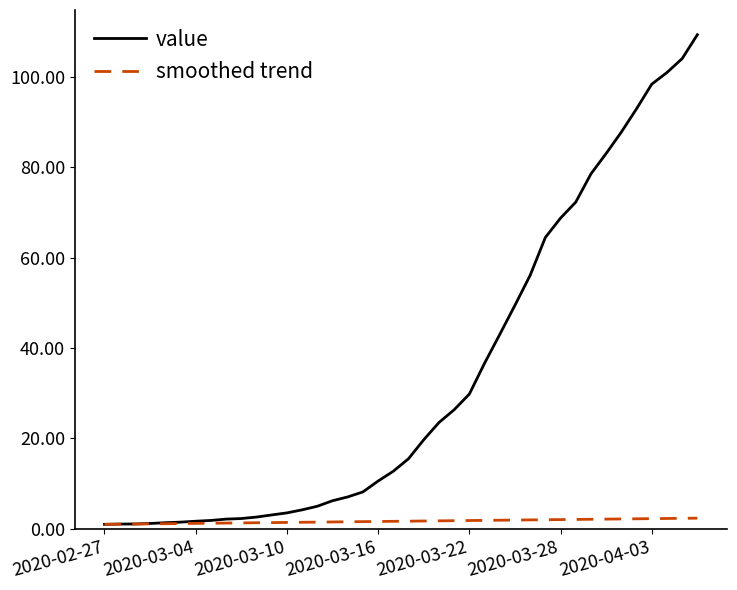

Which series has the largest range (max minus min)?

value